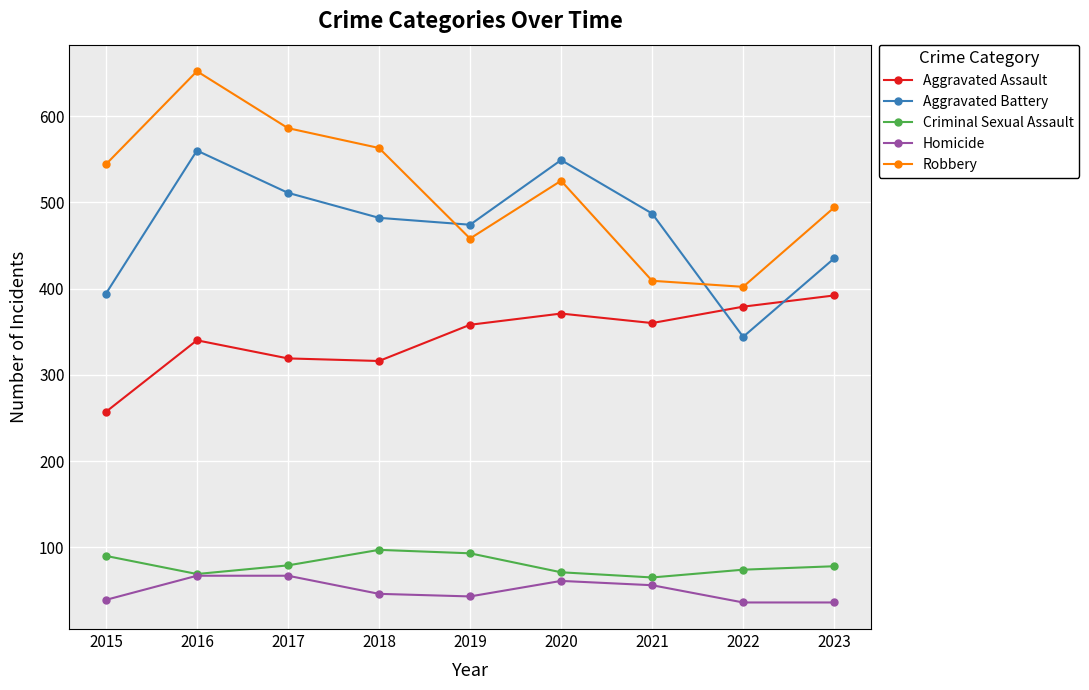

Read the Criminal Sexual Assault value at 2015.

90